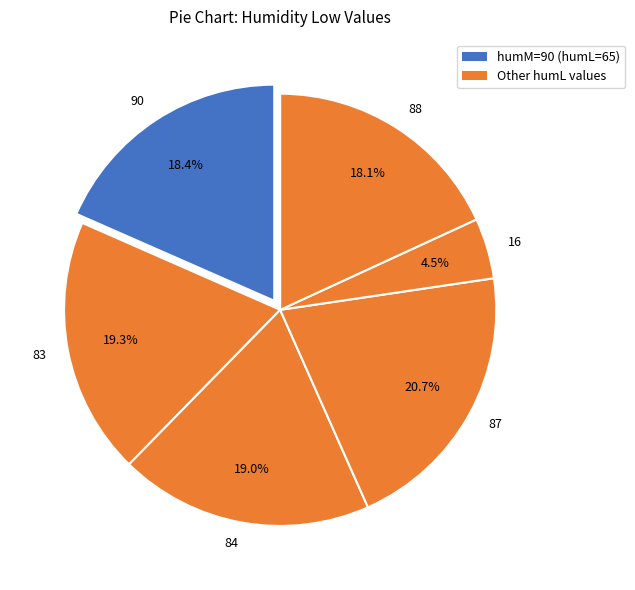

What percentage do 16 and 84 together represent?

23.5%